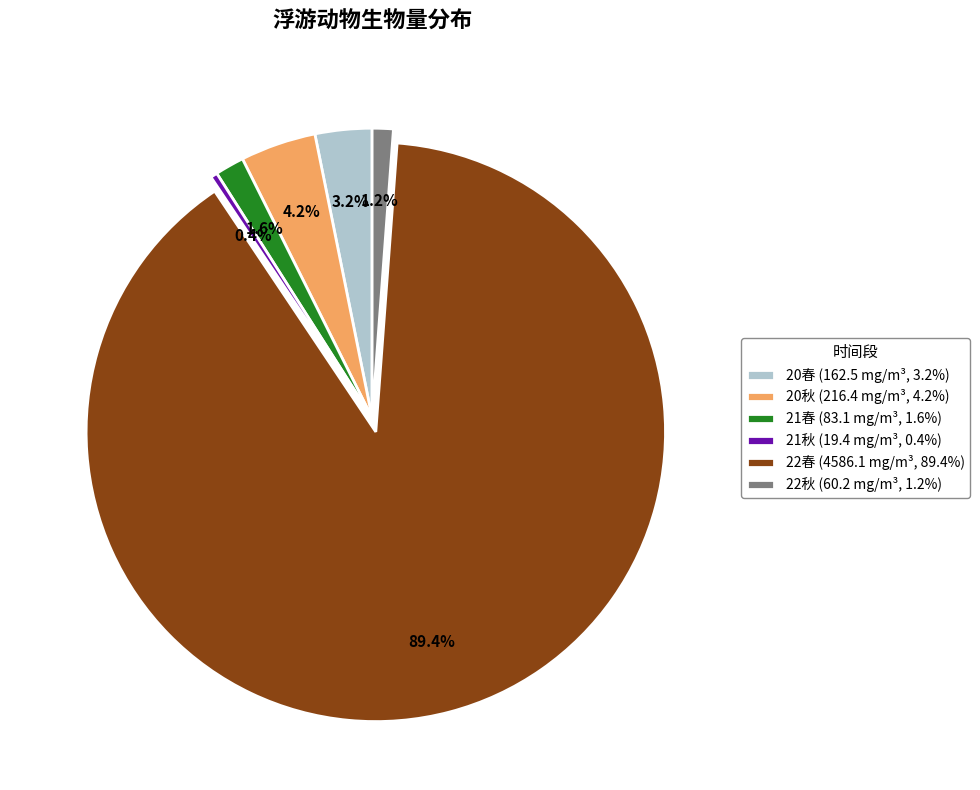

Count the number of slices in the pie.

6